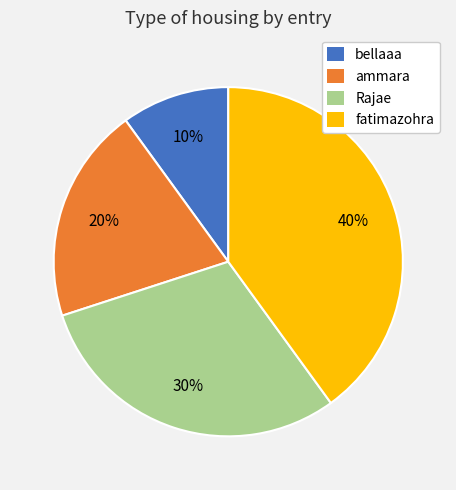

Is the sum of fatimazohra and Rajae greater than half?

Yes